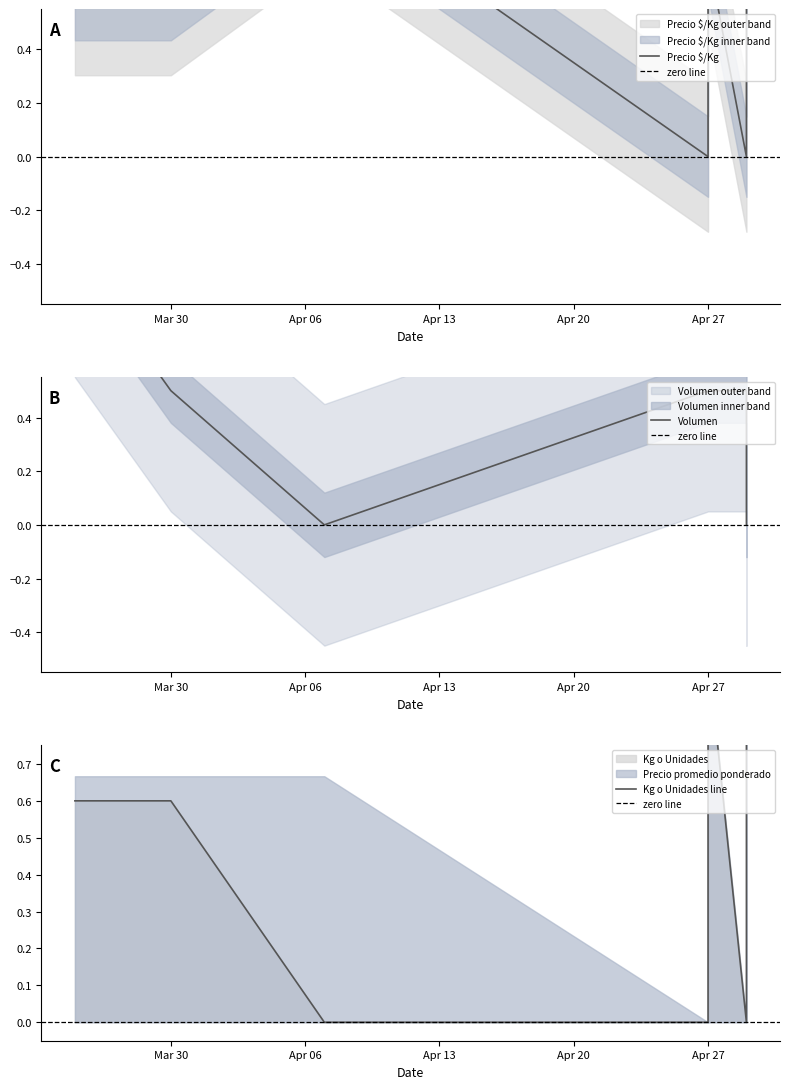

Which series has the largest total across all categories?

Precio $/Kg